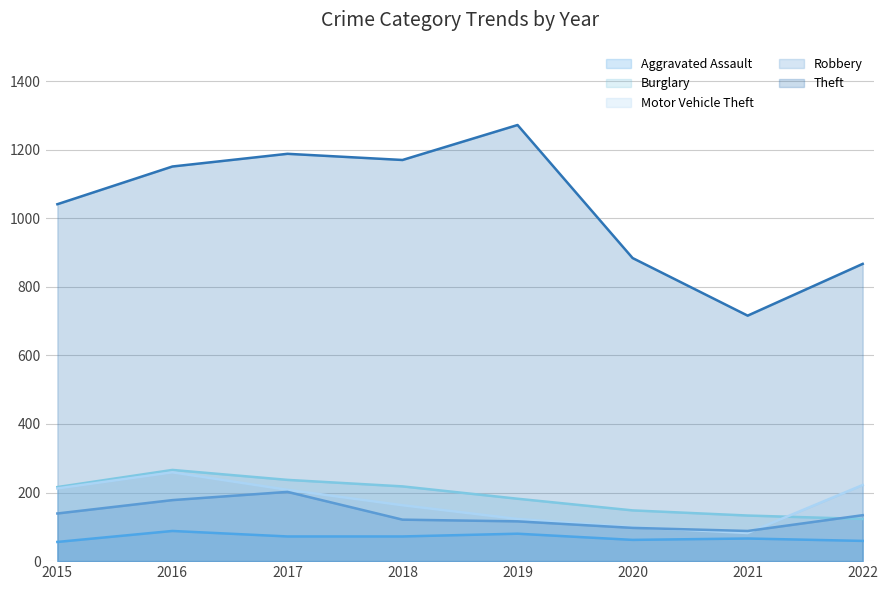

True or false: Motor Vehicle Theft and Theft cross at least once.

False